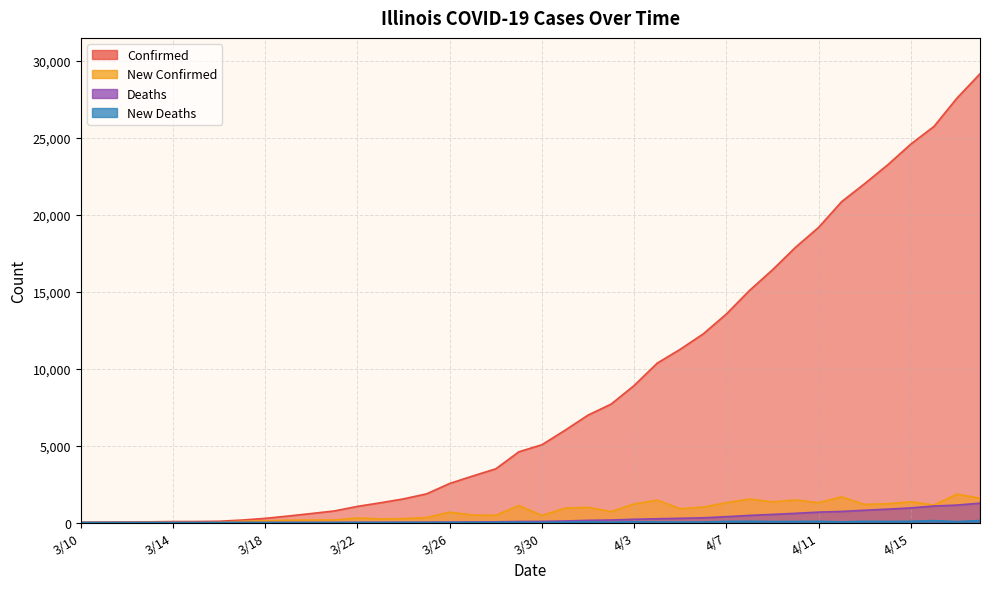

At 3/27, list the series in order from largest to smallest.

confirmed, new_confirmed, deaths, new_deaths